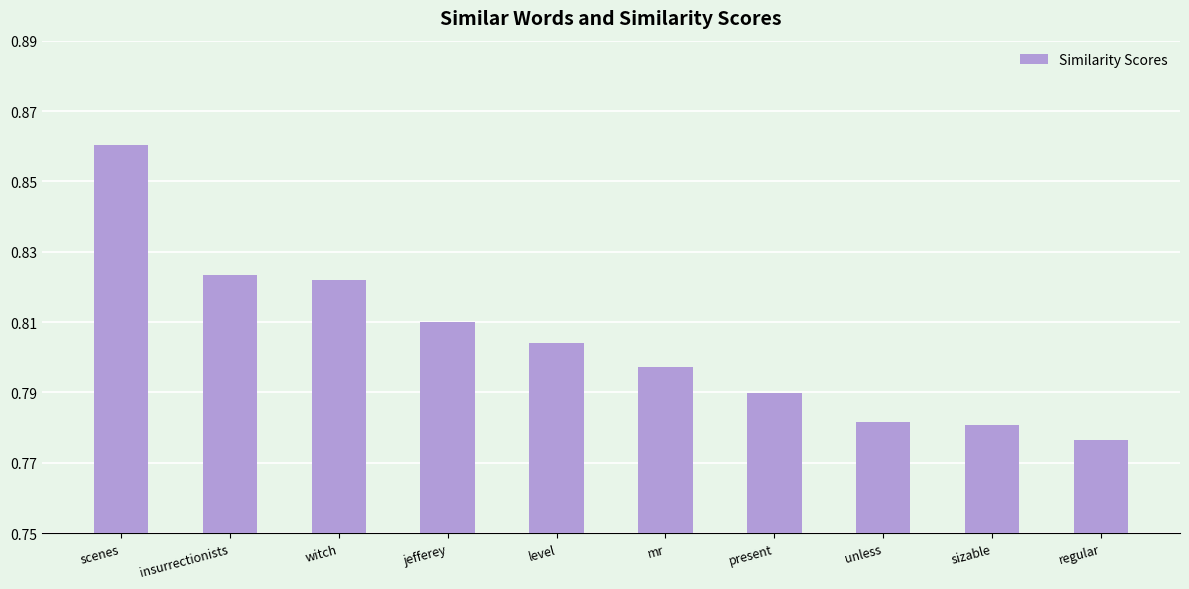

How many values are between 0 and 1?

10